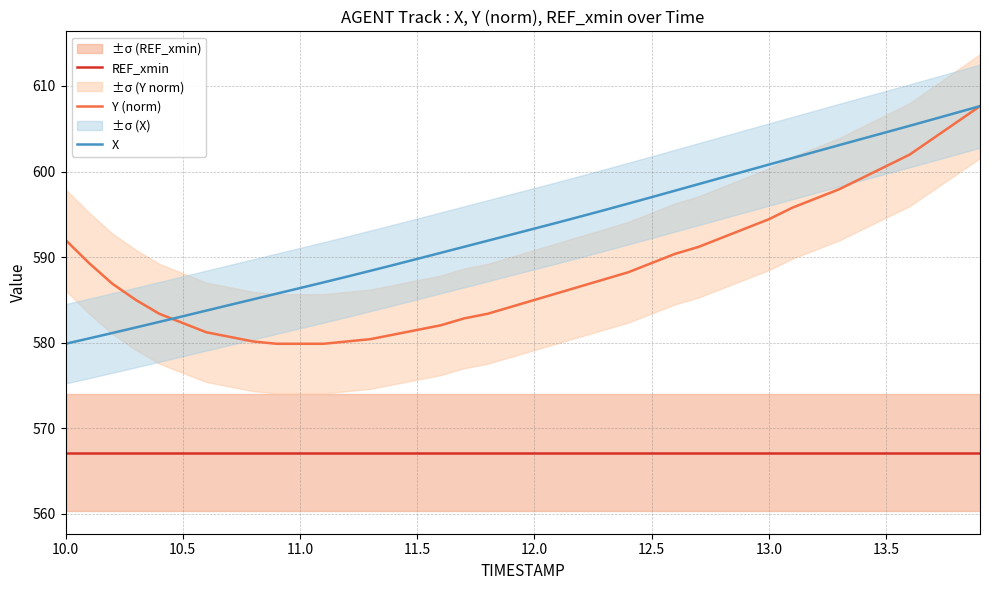

Does the chart have visible grid lines?

Yes